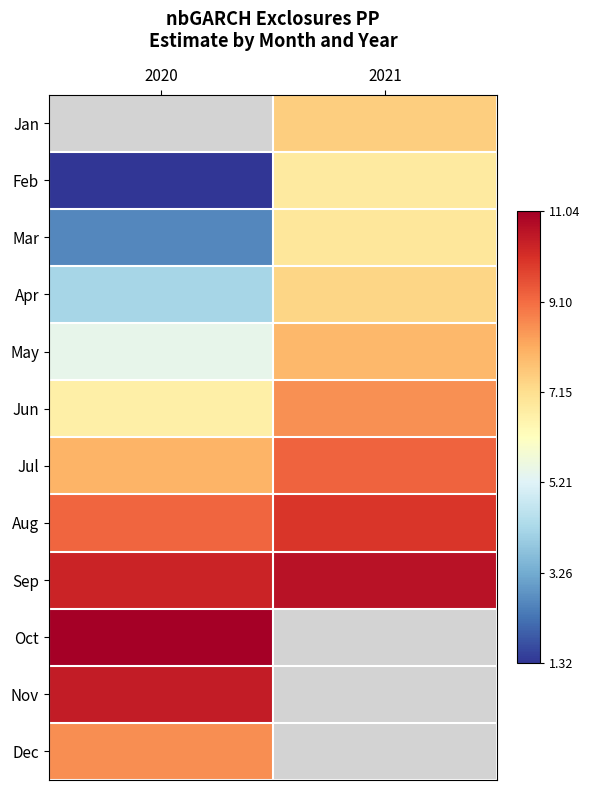

Which has a higher value, 2020 or 2021?

2021